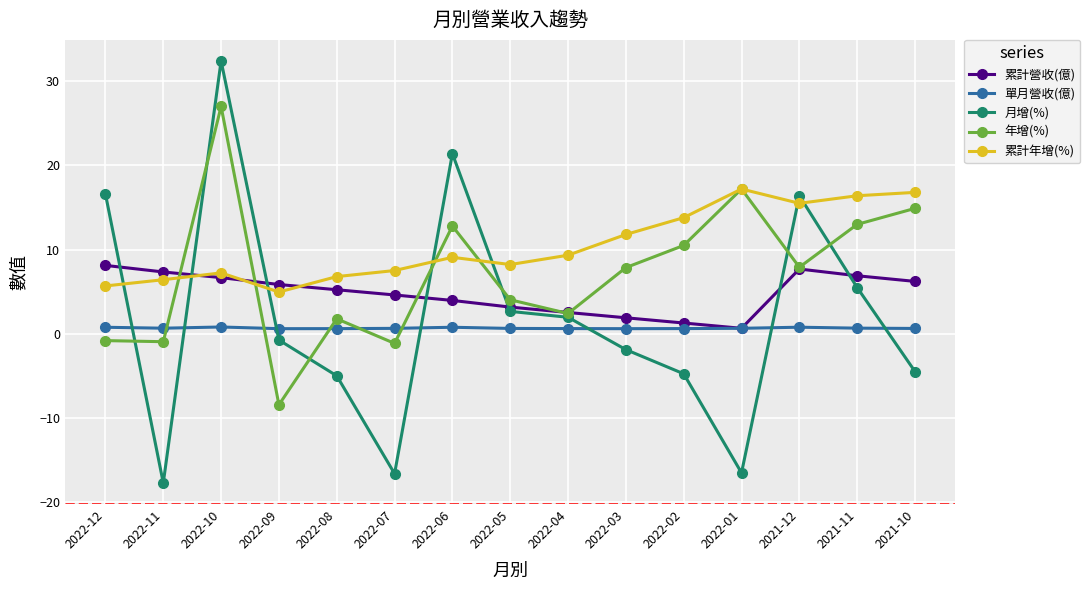

Count the number of data series in this chart.

5